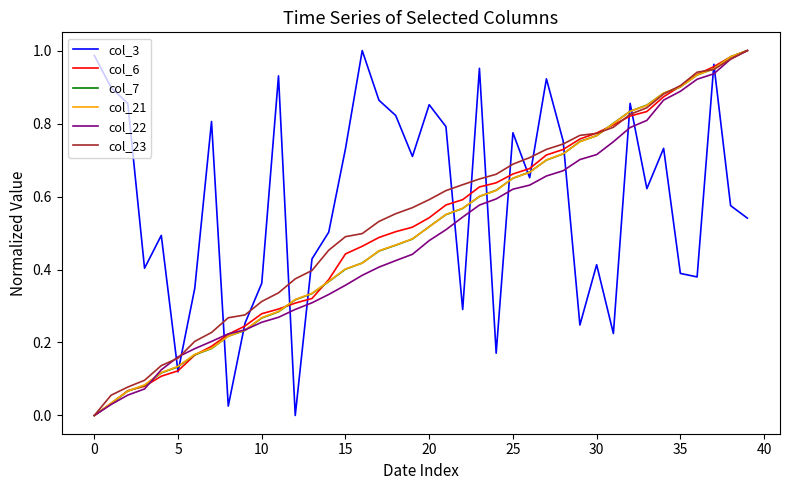

Which series has the largest total across all categories?

col_3